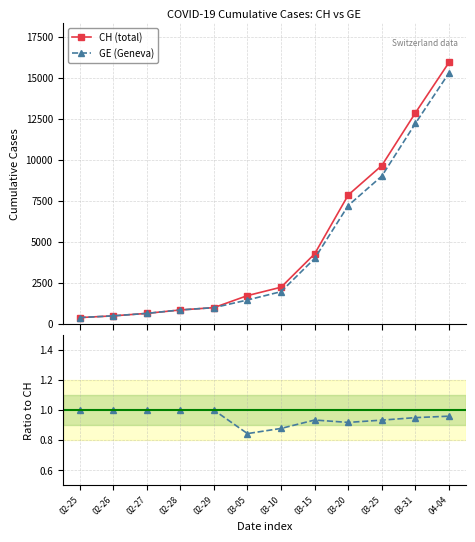

True or false: GE (Geneva) has a value of 981.0 at 02-29.

True